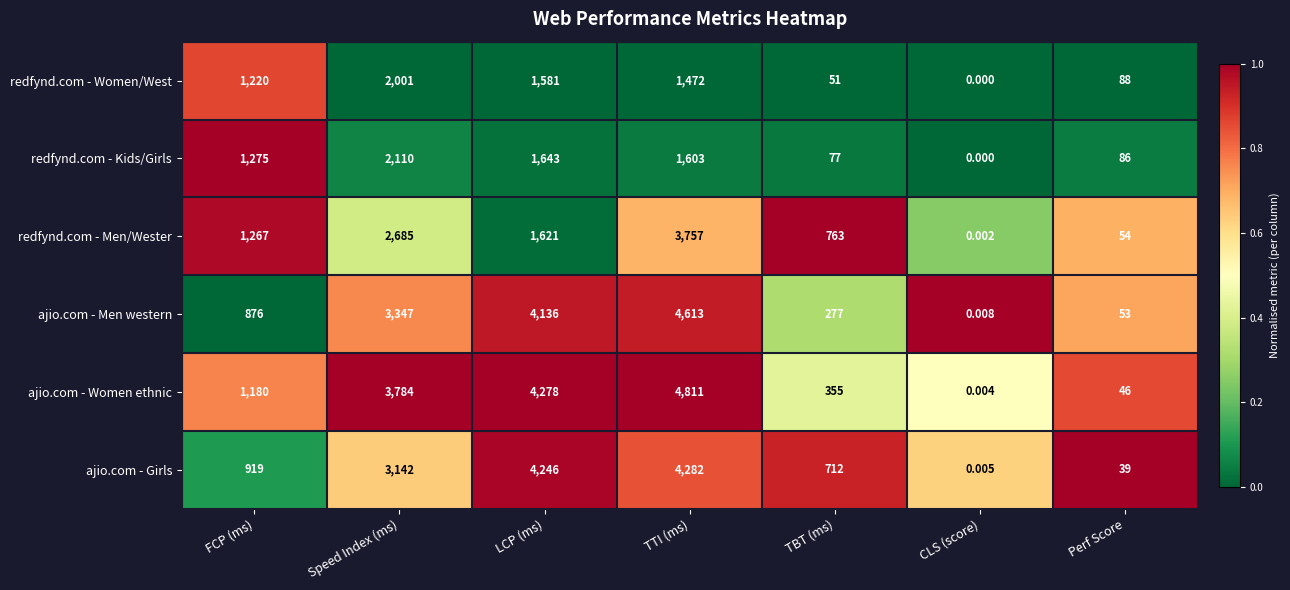

Rank the series by their maximum value, from highest to lowest.

ajio.com - Women ethnic, ajio.com - Men western, ajio.com - Girls, redfynd.com - Men/Wester, redfynd.com - Kids/Girls, redfynd.com - Women/West